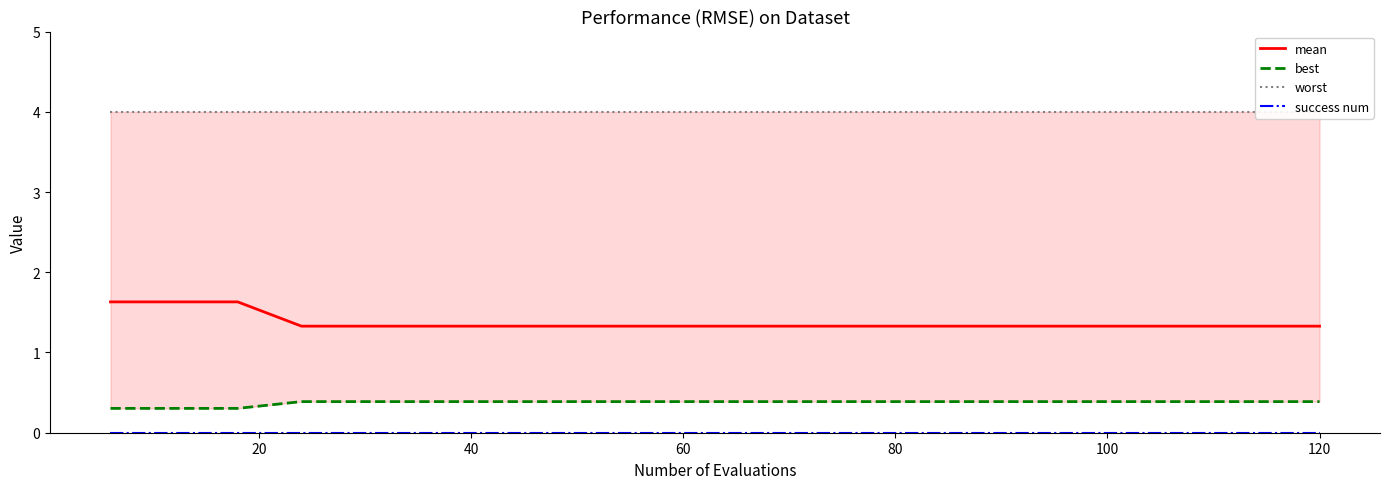

True or false: success num has more than 1 interior local peaks.

False